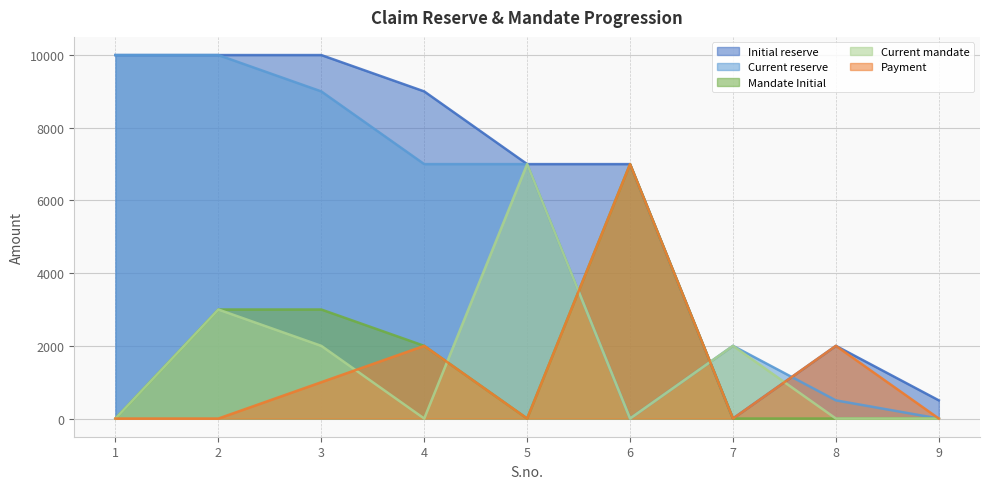

Which series has the largest total across all categories?

Initial reserve